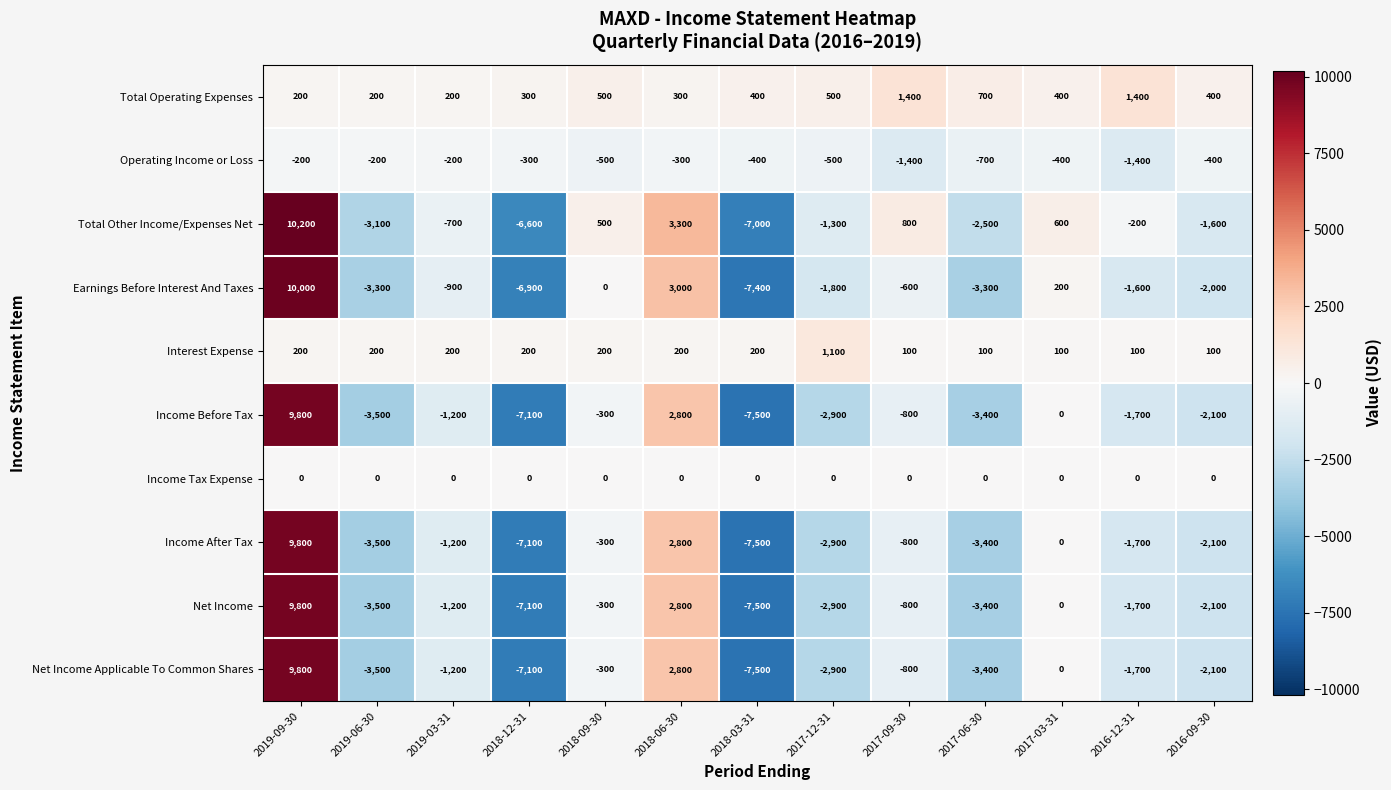

Which series has the largest range (max minus min)?

Earnings Before Interest And Taxes